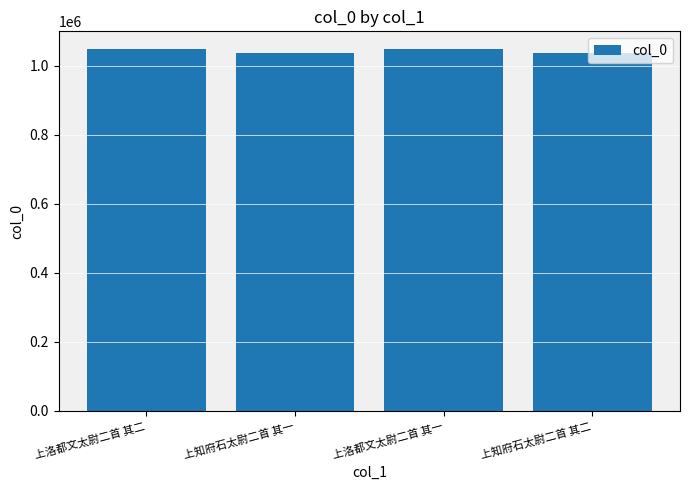

What is the sum of all values?

4164294